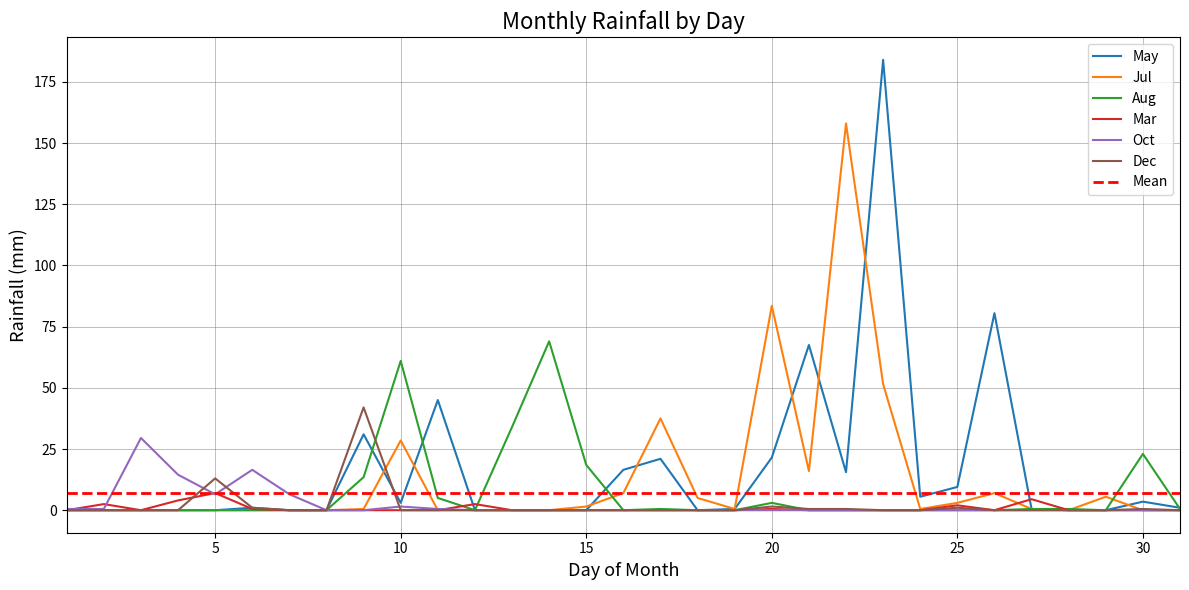

Rank the series at 23 from highest to lowest value.

May, Jul, Aug, Mar, Oct, Dec